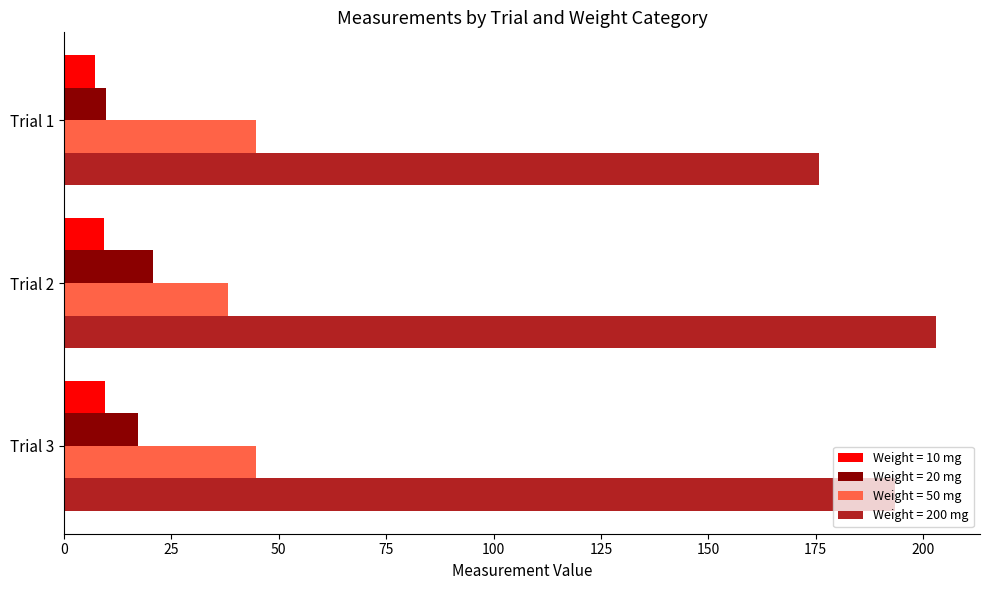

What is the sum of all Weight = 10 mg values?

26.3